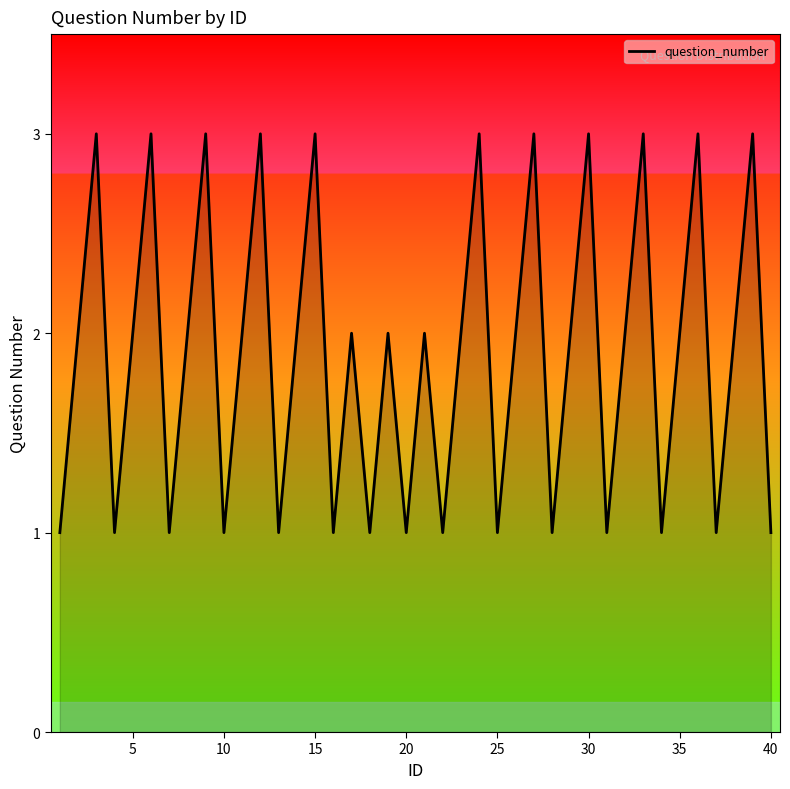

What value does the data have at 15?

3